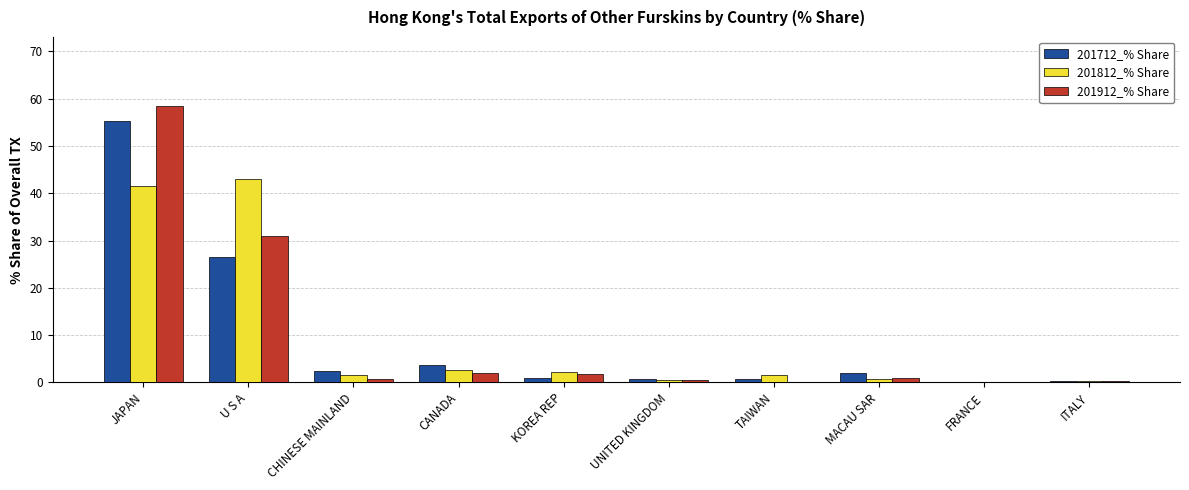

Is it true that 201712_% Share equals 55.2 at JAPAN?

True